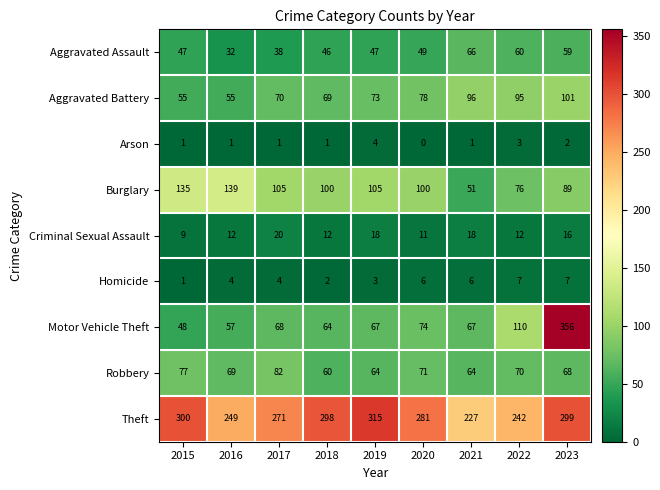

How many series are shown in this chart?

9